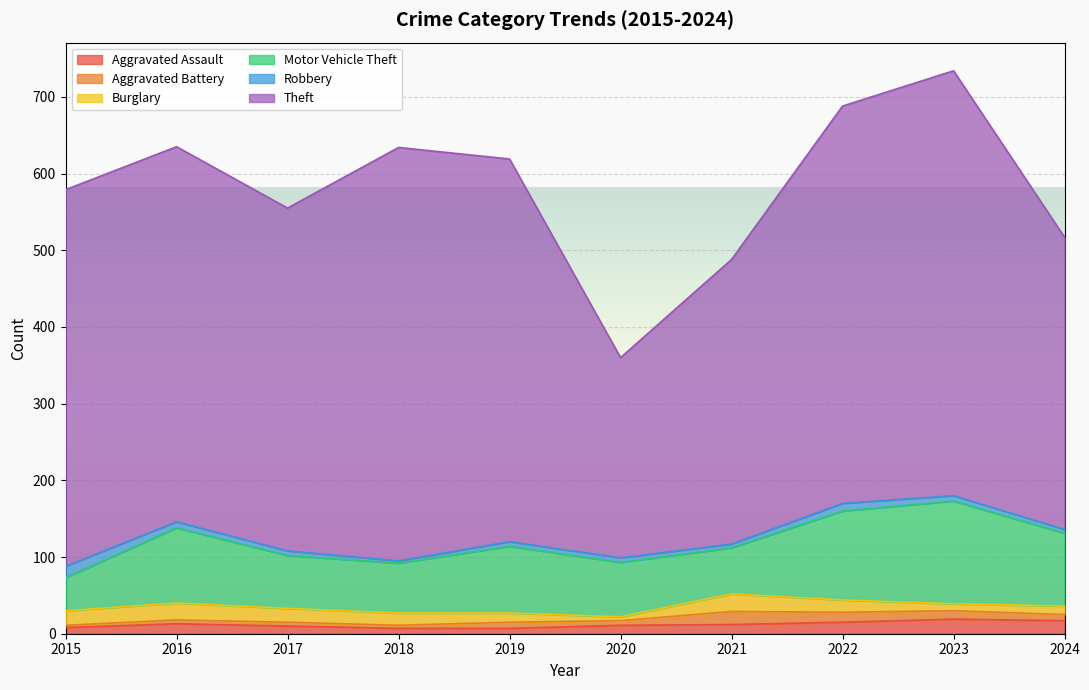

What is the total value across all series at 2021?

488